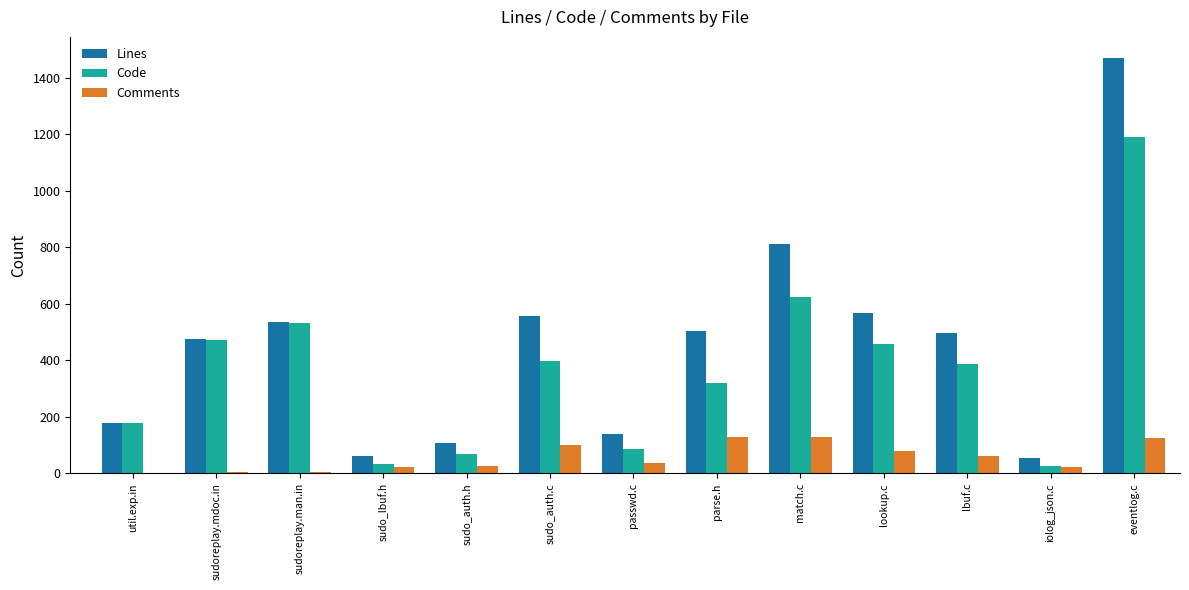

What is the average value of the Lines series?

459